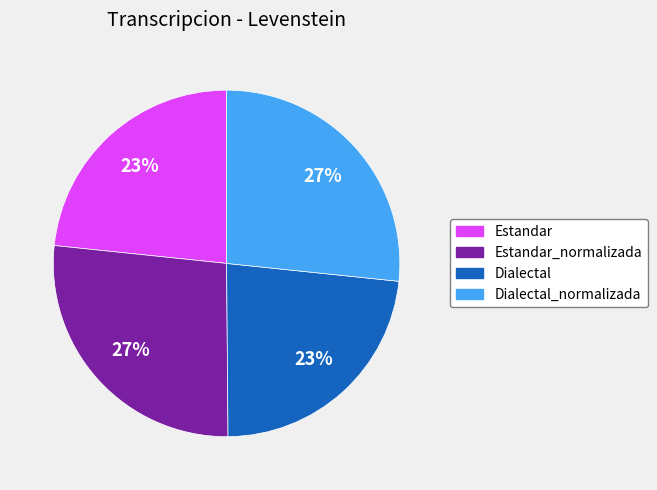

Is there any slice that represents more than half of the pie?

No